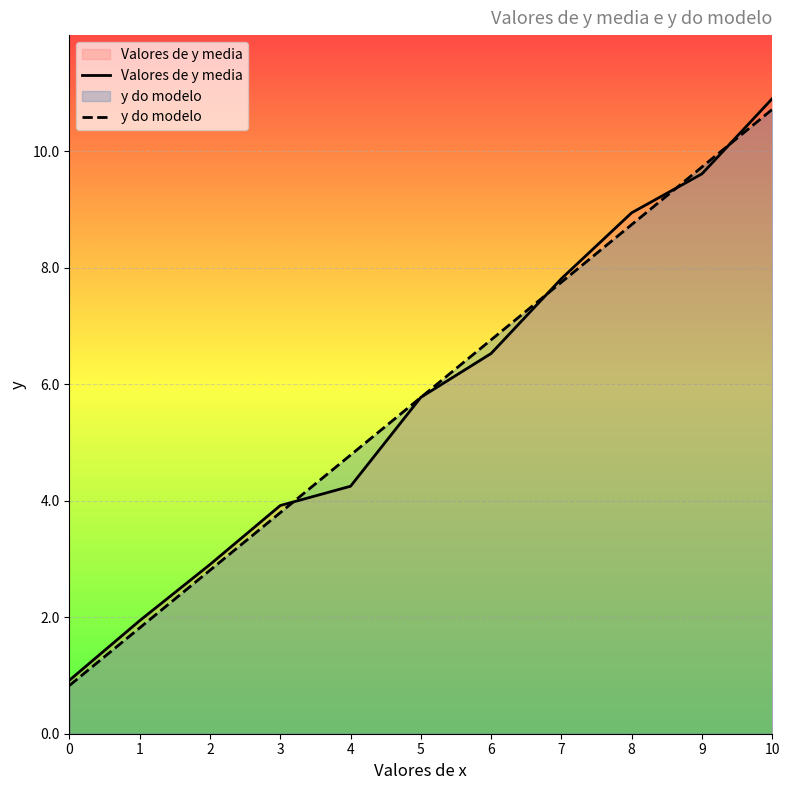

What is the approximate value of y do modelo at 0?

0.8